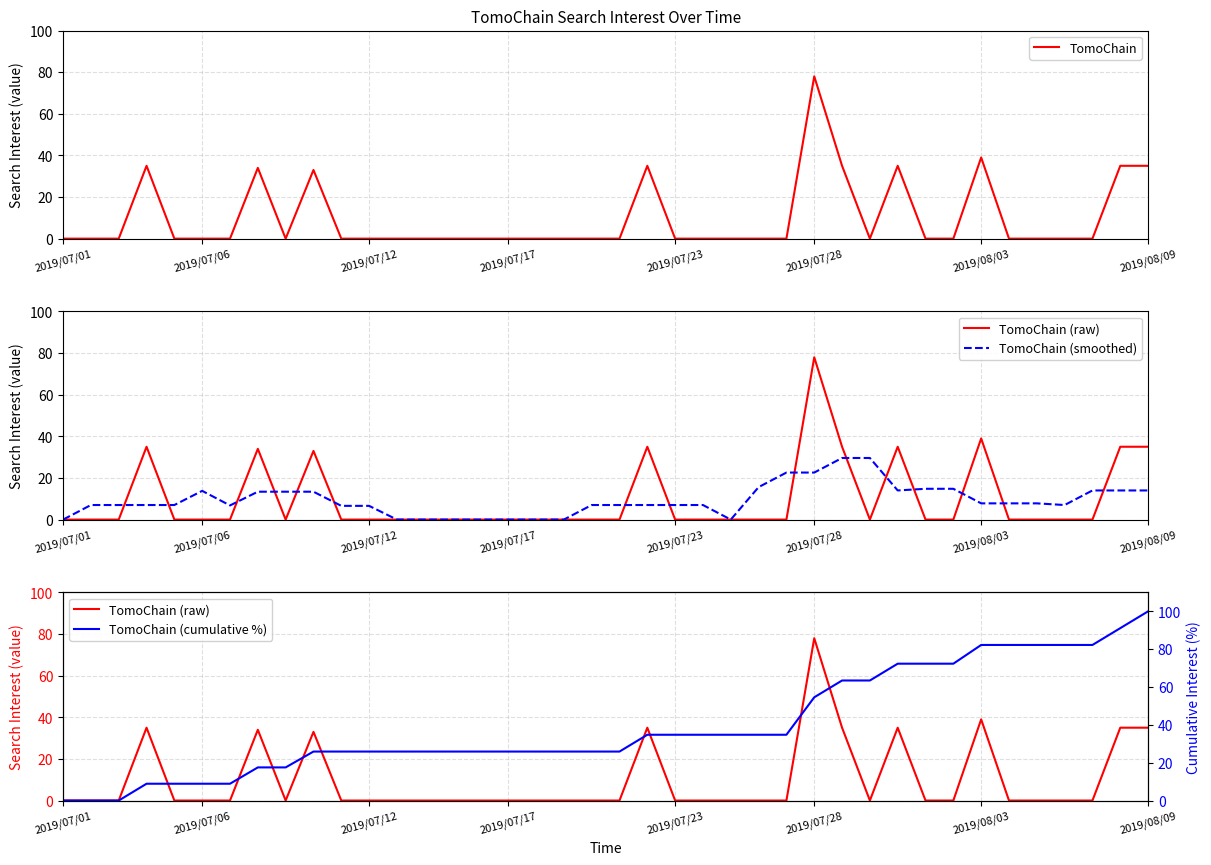

Which series ends up on top after the final intersection of TomoChain (smoothed) and TomoChain (raw)?

TomoChain (raw)